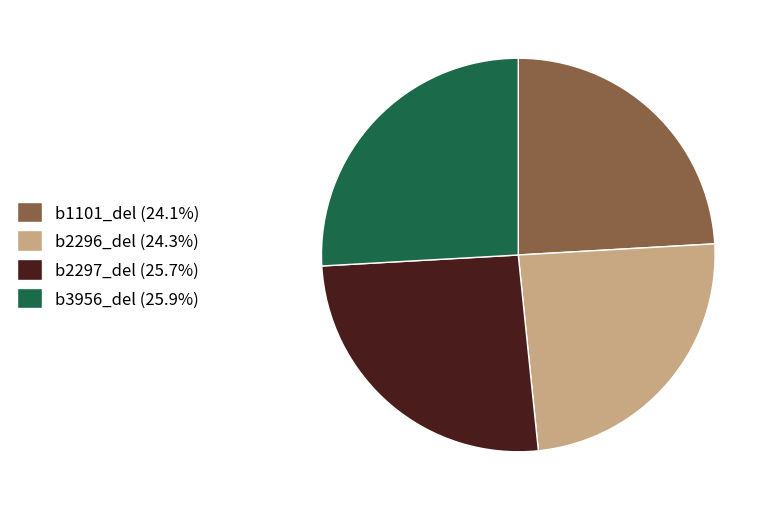

Does b2297_del represent more than half of the total?

No